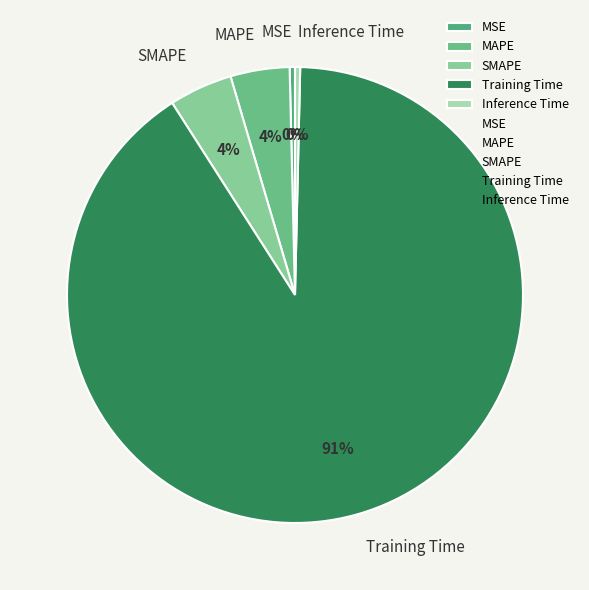

What is the largest slice in the pie chart?

Training Time